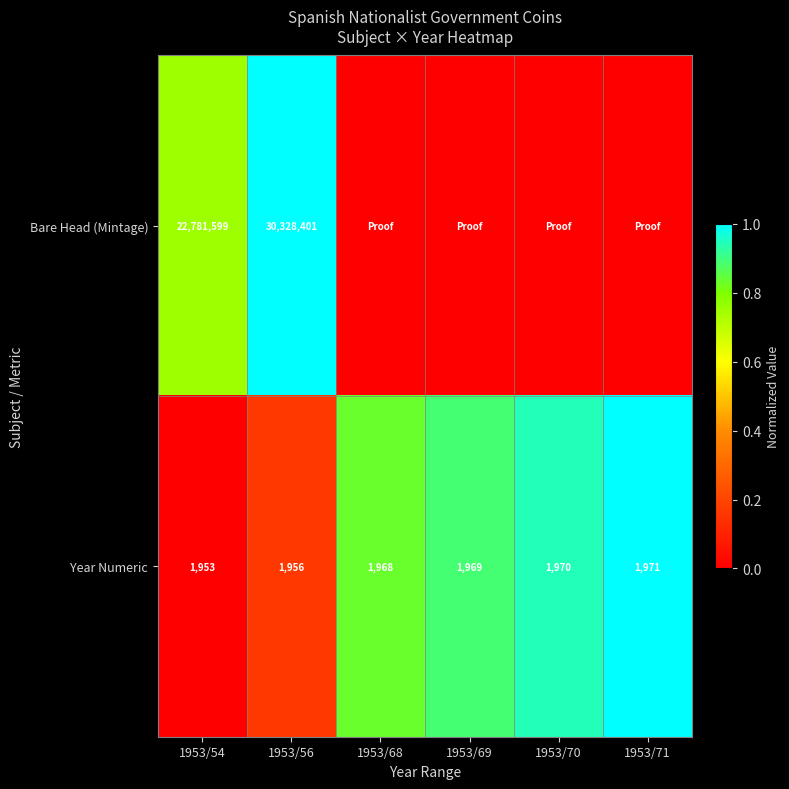

What is the difference between the highest and lowest values at 1953/56?

30326445